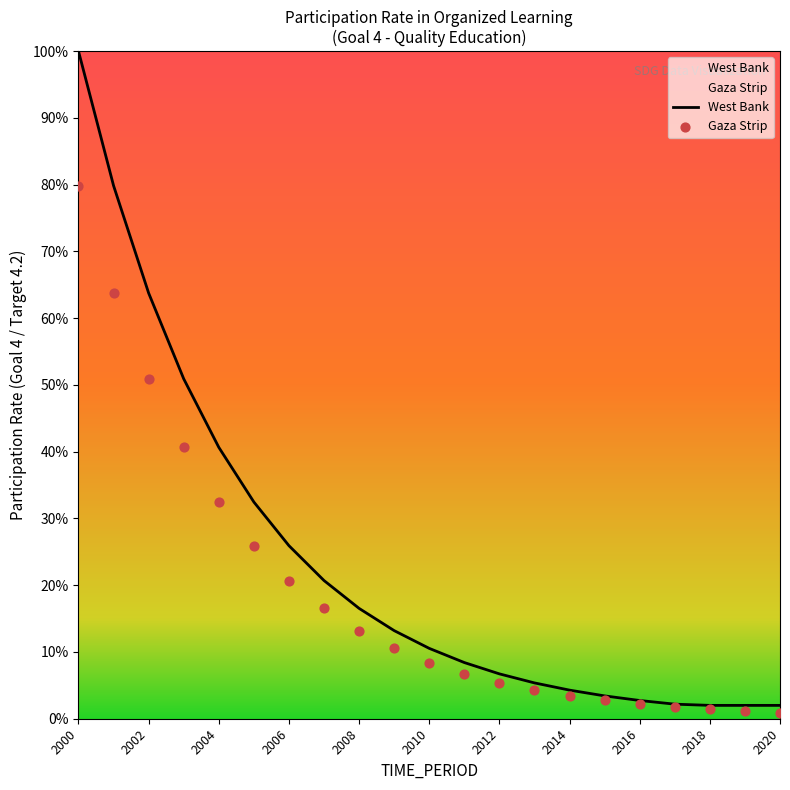

What are all the series names shown in the legend?

West Bank, Gaza Strip